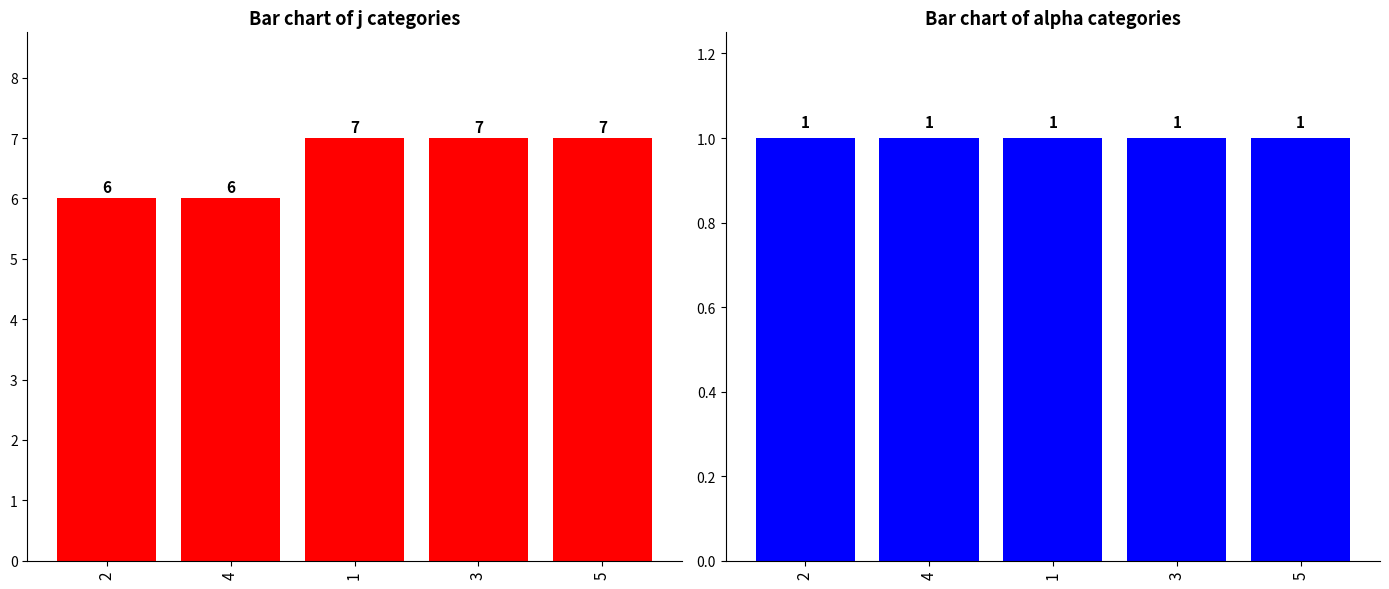

What is the sum of the alpha values at 2 and 4?

2